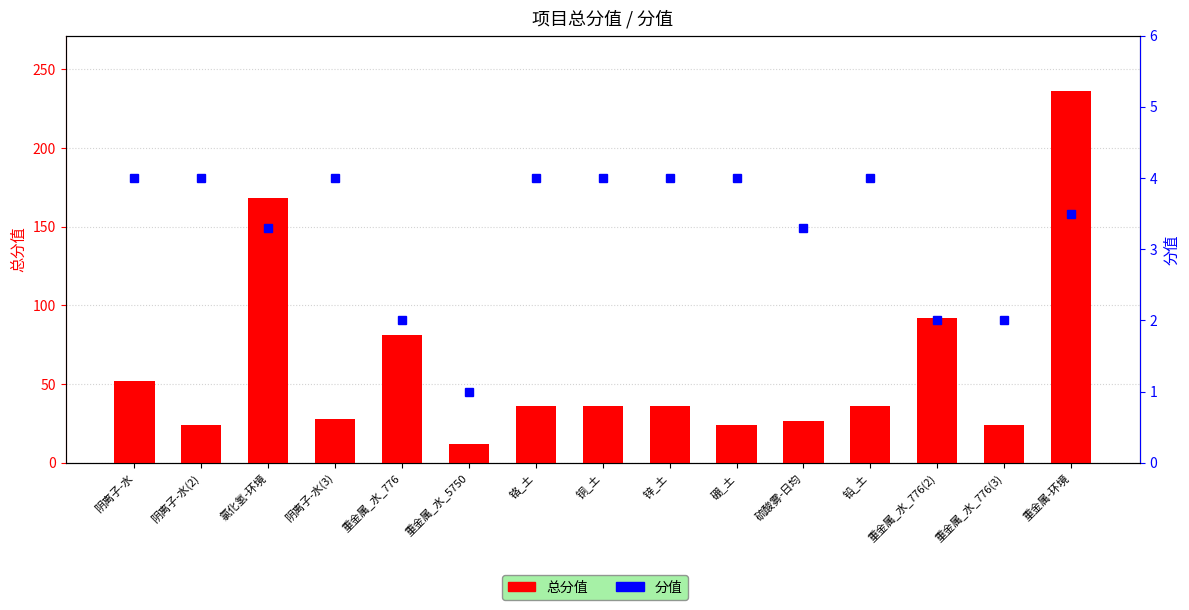

What is the label of the 2nd bar from the left?

阴离子-水(2)